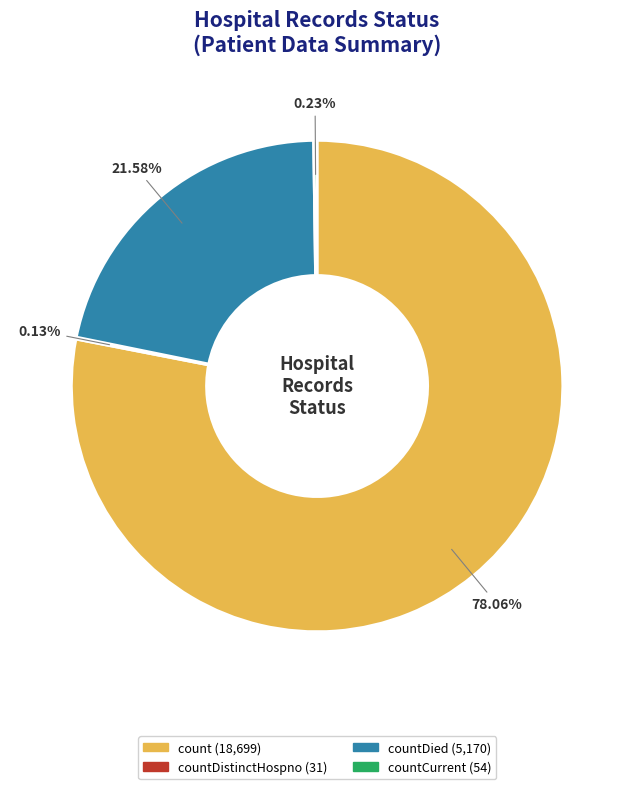

Does any single category account for the majority?

Yes